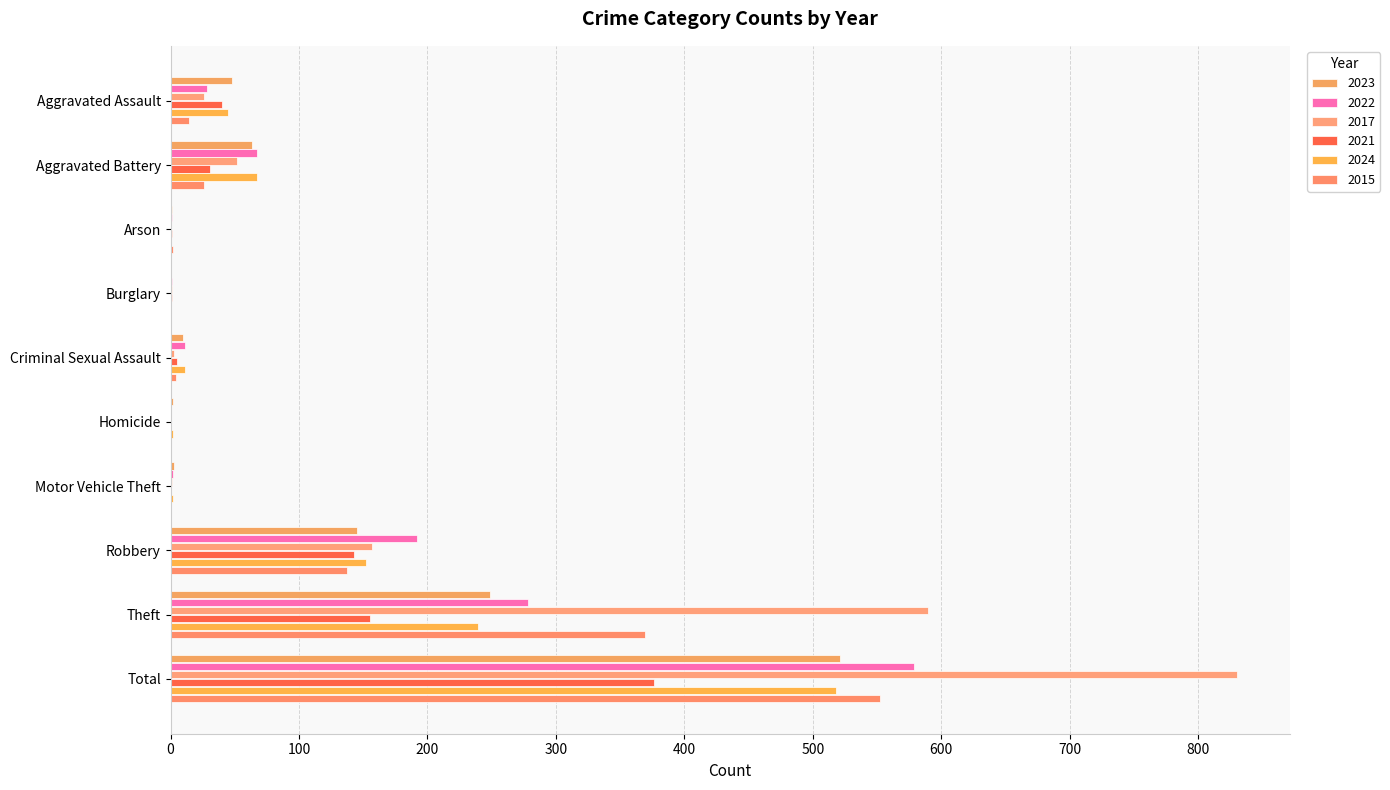

Reading right to left, extract all data points from this chart.

2023: 521	249	145	3	2	10	0	1	63	48
2022: 579	278	192	2	0	11	1	1	67	28
2017: 830	590	157	1	0	3	1	0	52	26
2021: 376	155	143	0	0	5	1	1	31	40
2024: 518	239	152	2	2	11	0	0	67	45
2015: 552	369	137	0	0	4	0	2	26	14